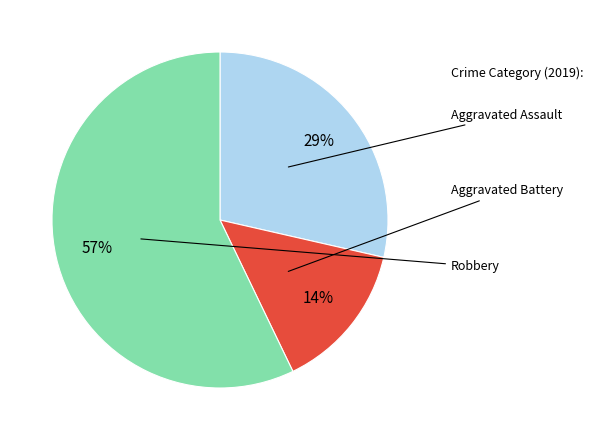

To the nearest percent, what is the difference between the largest and smallest slice percentages?

43%